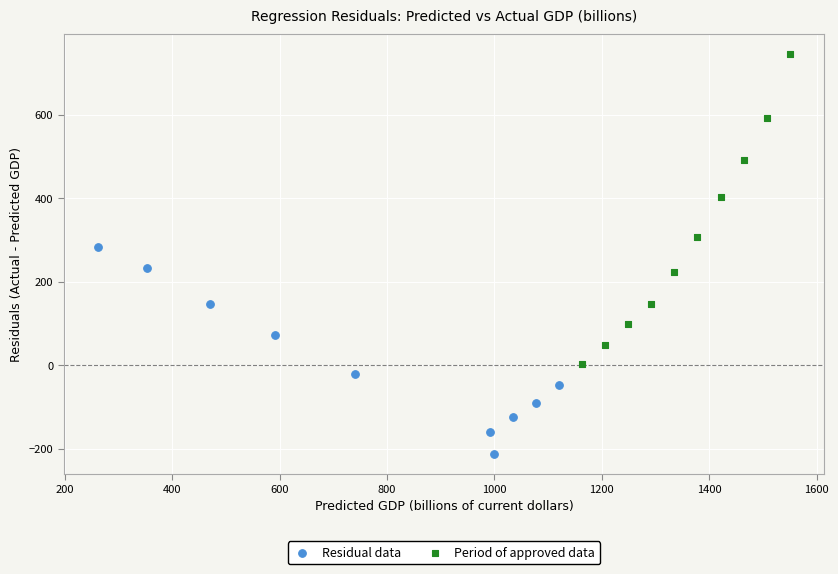

Which series contains the highest Y value?

Period of approved data